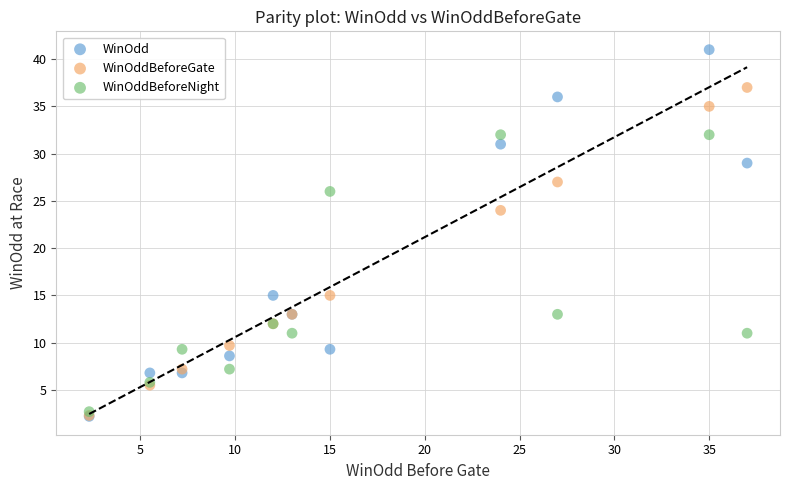

In the WinOdd series, what Y value is closest to 21?

15.0